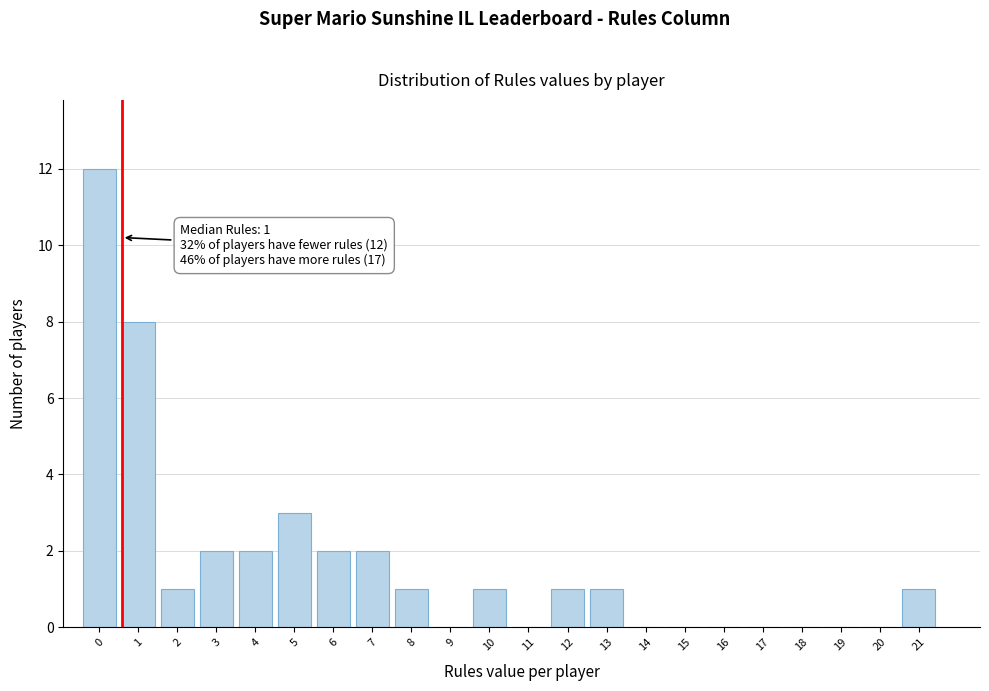

Reading left to right, list all the values displayed in this chart.

0=12	1=8	2=1	3=2	4=2	5=3	6=2	7=2	8=1	9=0	10=1	11=0	12=1	13=1	14=0	15=0	16=0	17=0	18=0	19=0	20=0	21=1